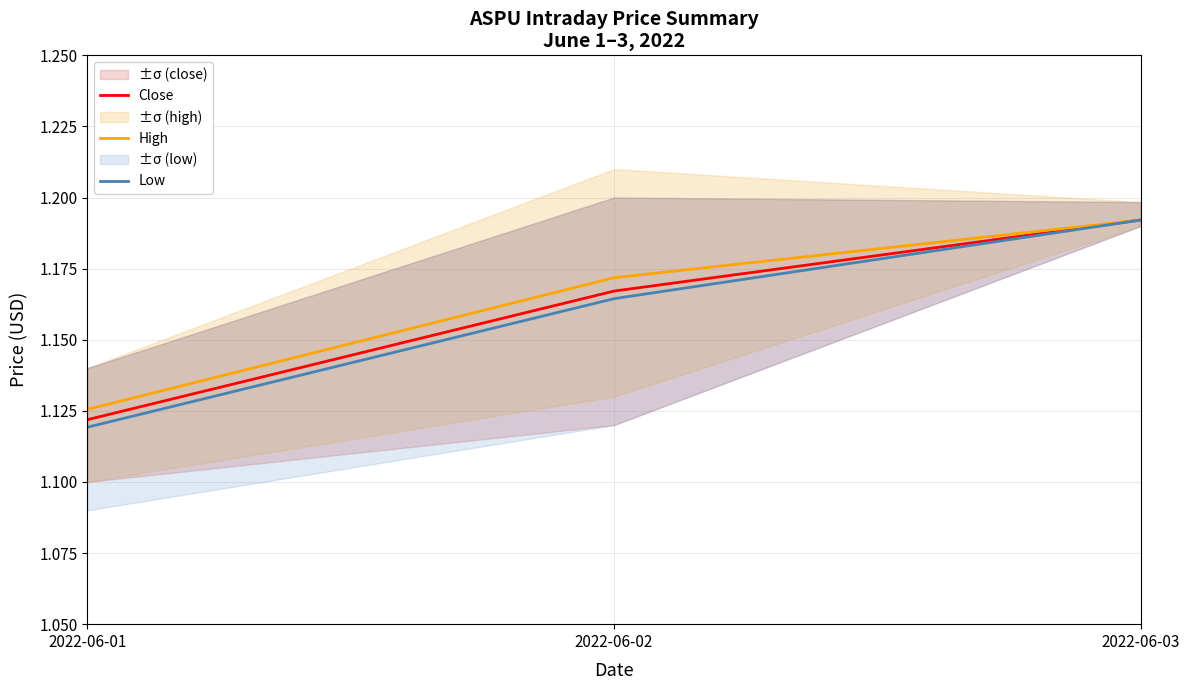

Where is Low nearest to the value 1?

2022-06-01